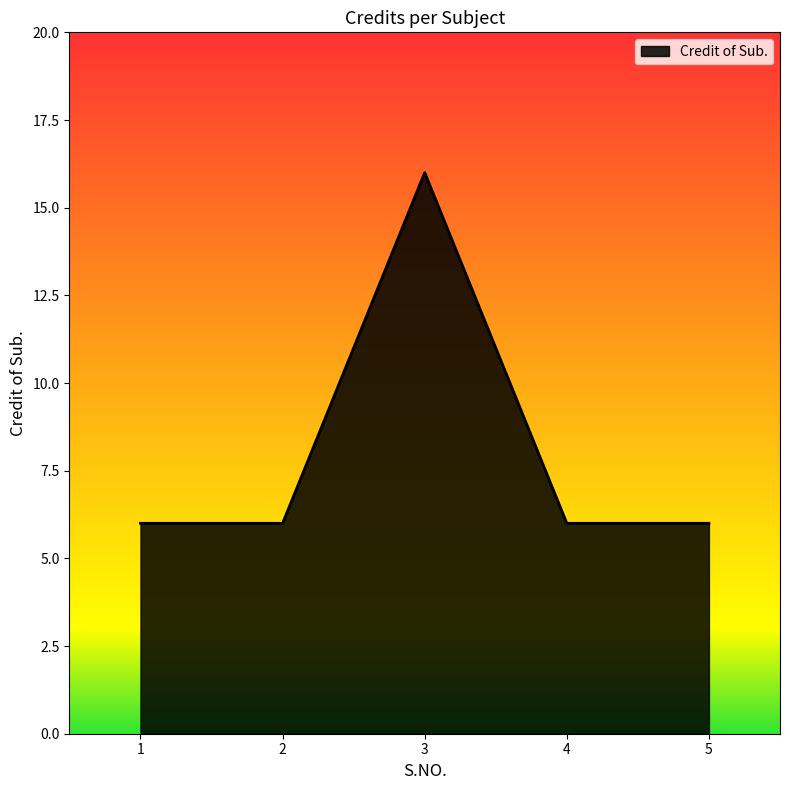

Count the number of categories in the chart.

5